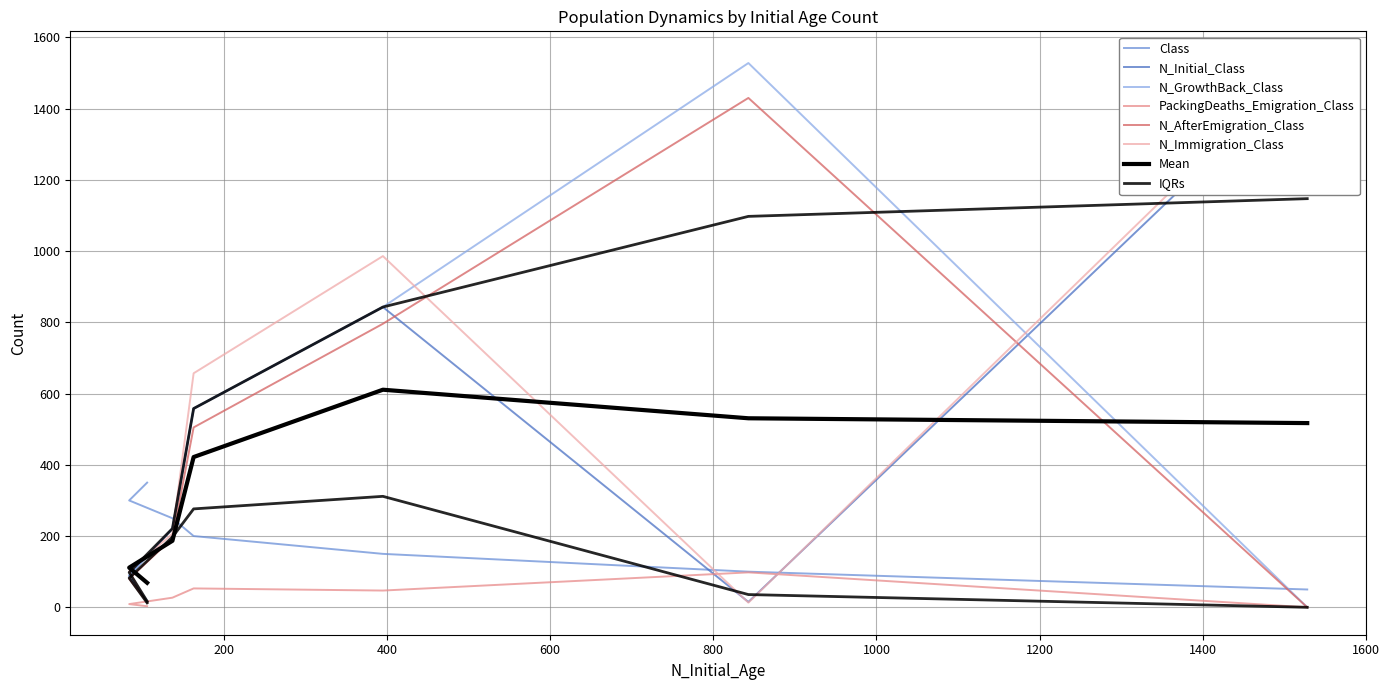

Which series has the largest total across all categories?

N_Immigration_Class